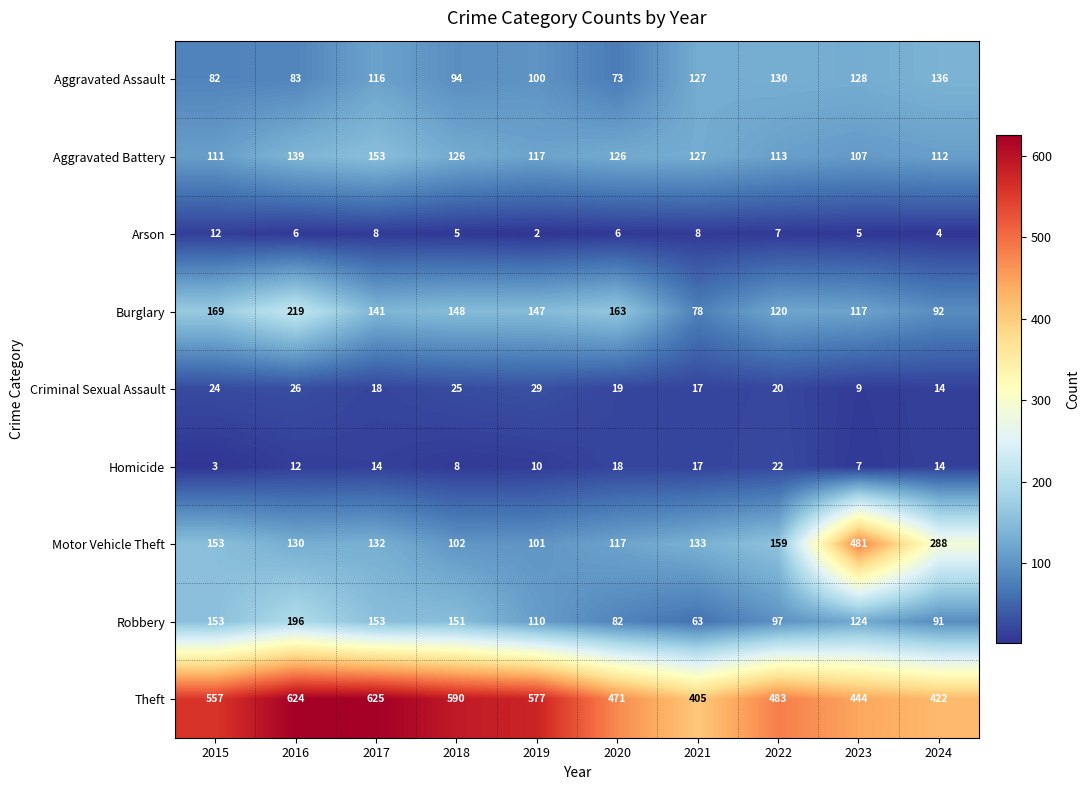

What is the total value across all series at 2022?

1151